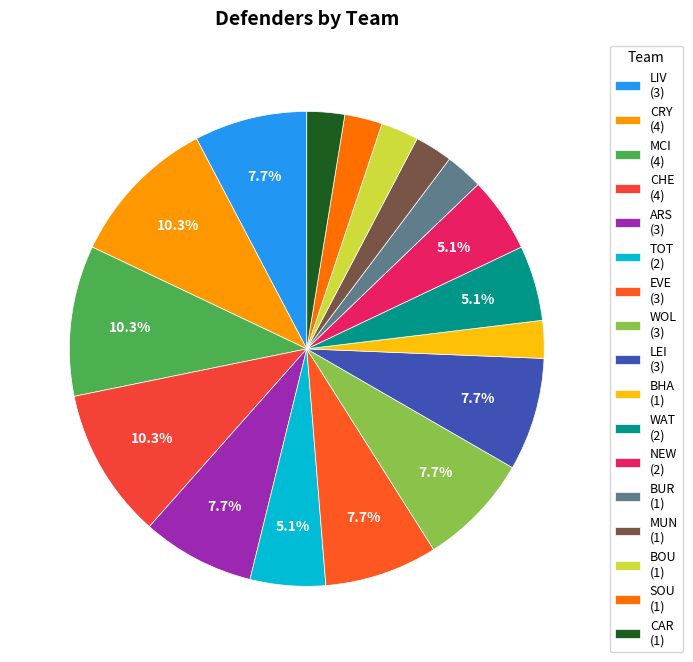

Is there a majority slice in this chart?

No